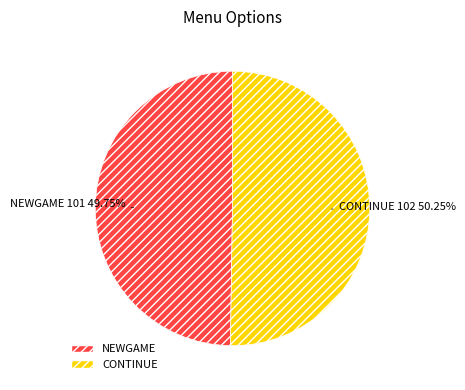

What is the ratio of the value at NEWGAME to the value at CONTINUE?

1.0